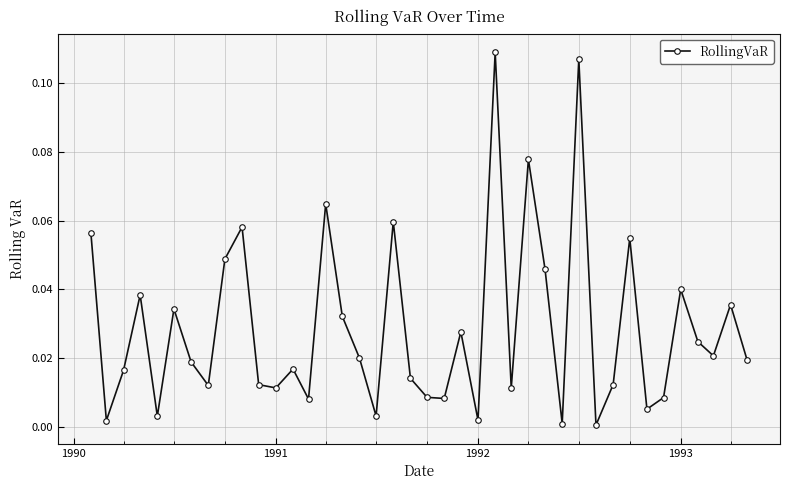

How many points are lower than both their immediate neighbors (excluding endpoints)?

13